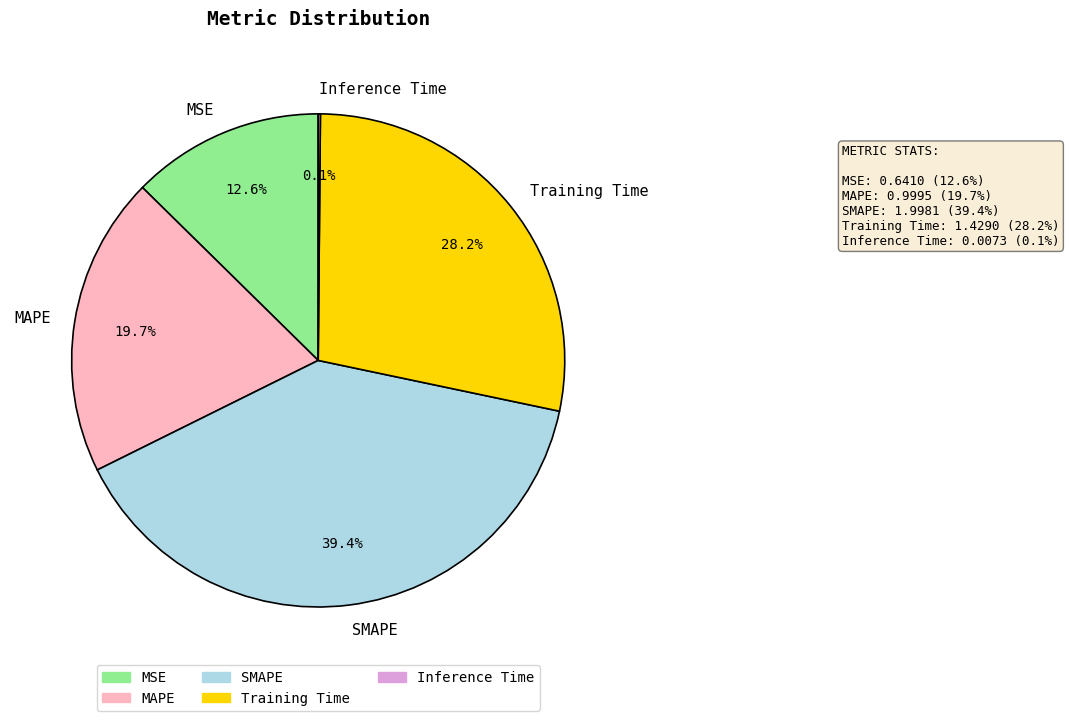

Which slice is the largest?

SMAPE